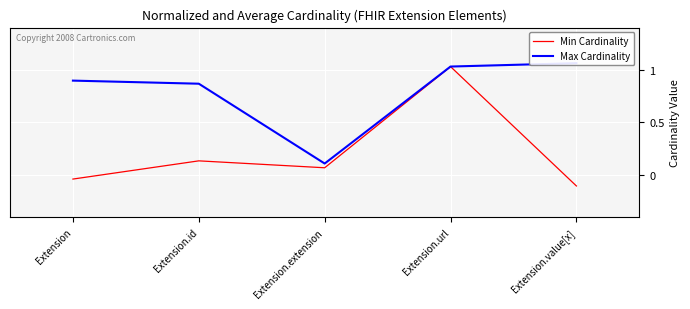

Which has a higher value, Extension.extension or Extension.value[x]?

Extension.extension